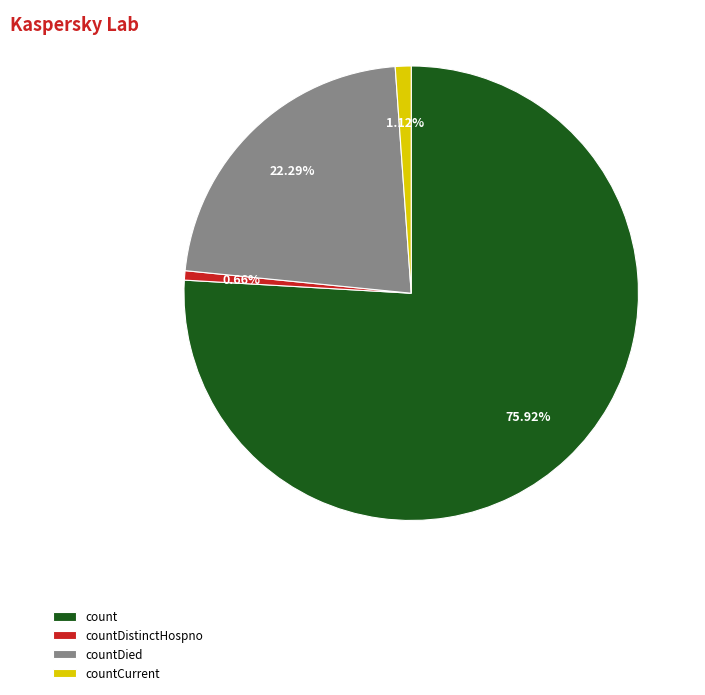

Which has a higher value, countCurrent or count?

count